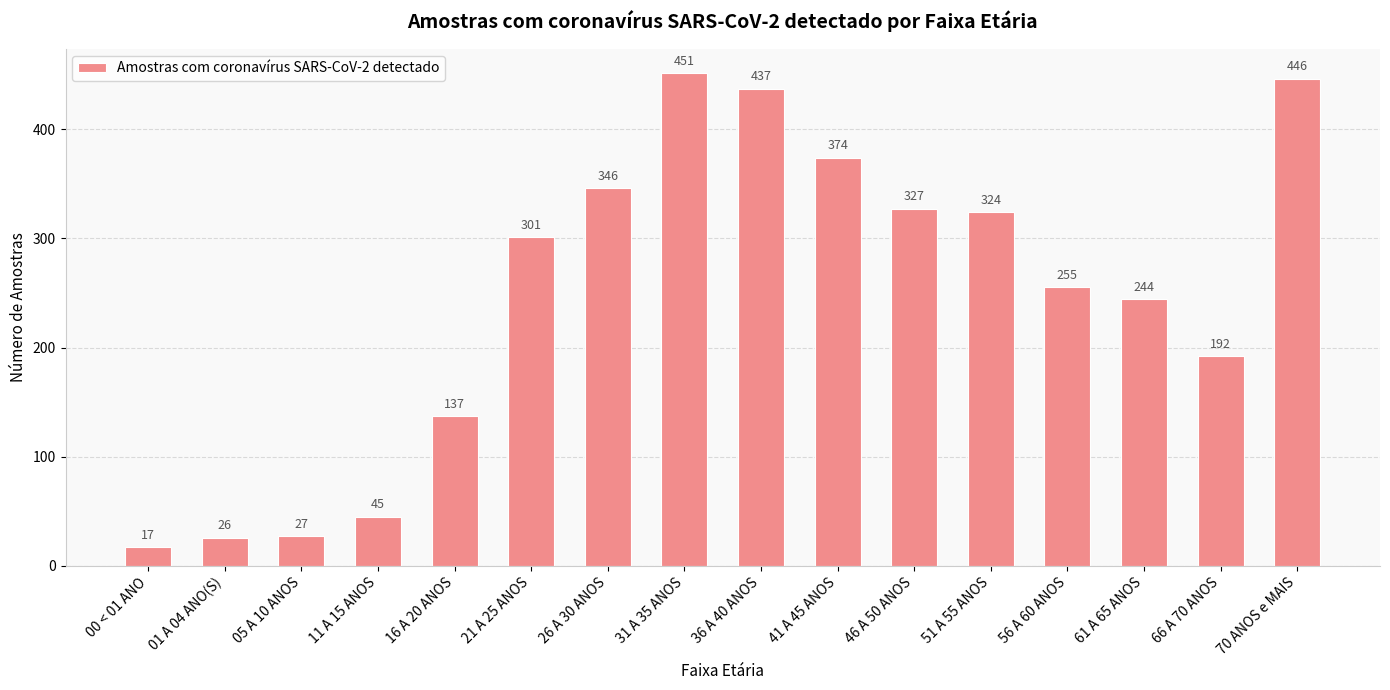

What is the ratio of the value at 66 A 70 ANOS to the value at 21 A 25 ANOS?

0.6